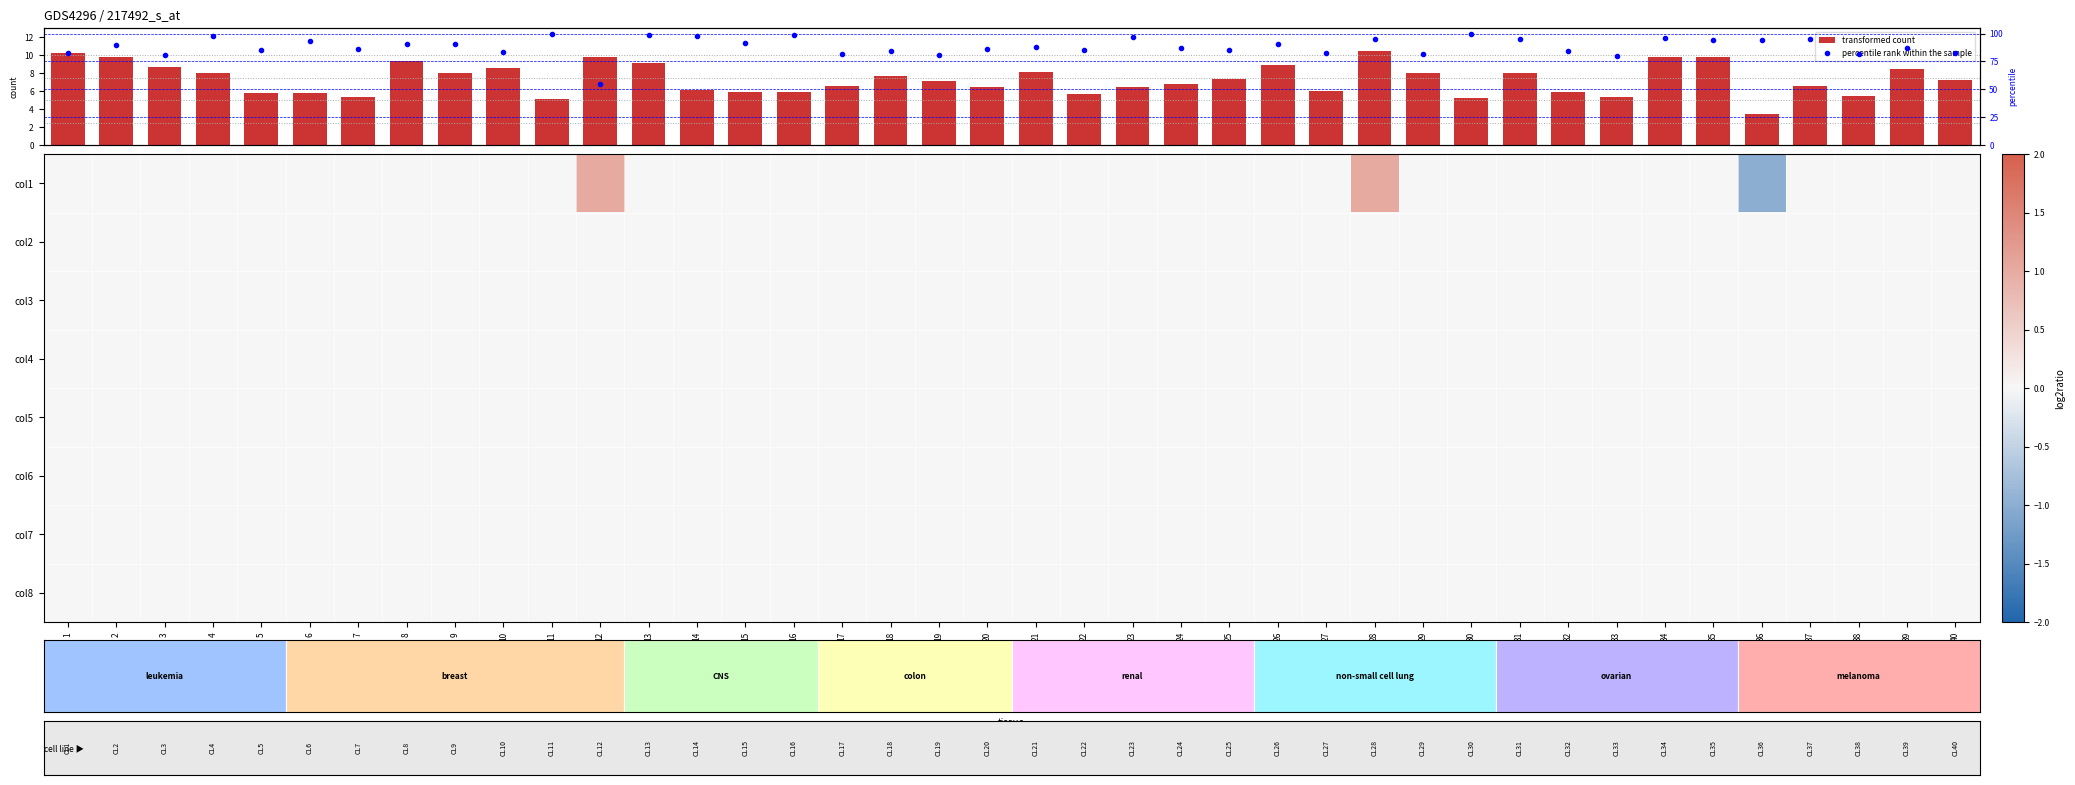

At how many categories does at least one series exceed 52?

40